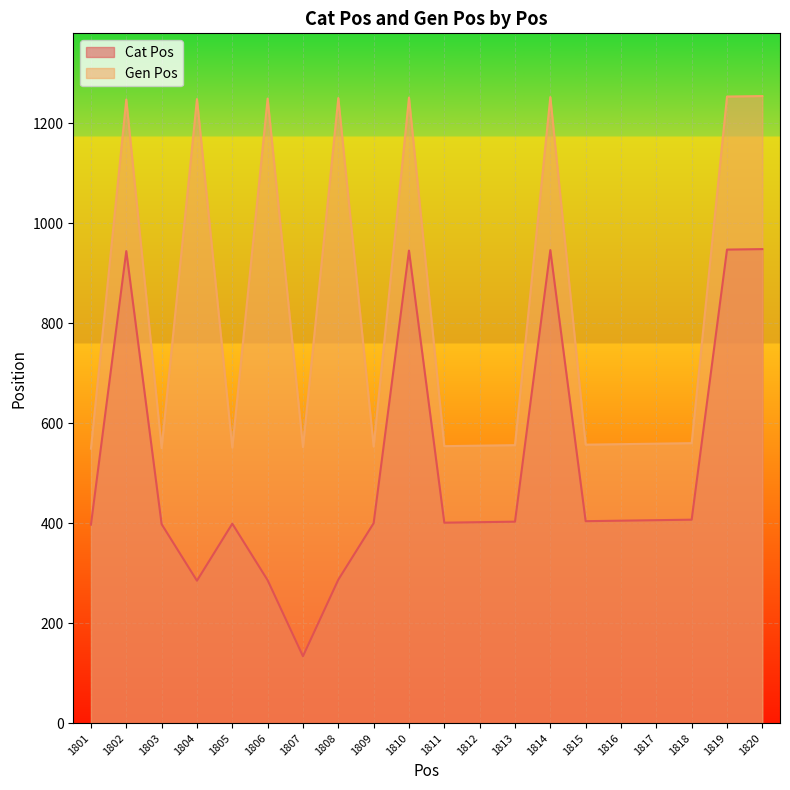

Rank the series by their maximum value, from lowest to highest.

Cat Pos, Gen Pos